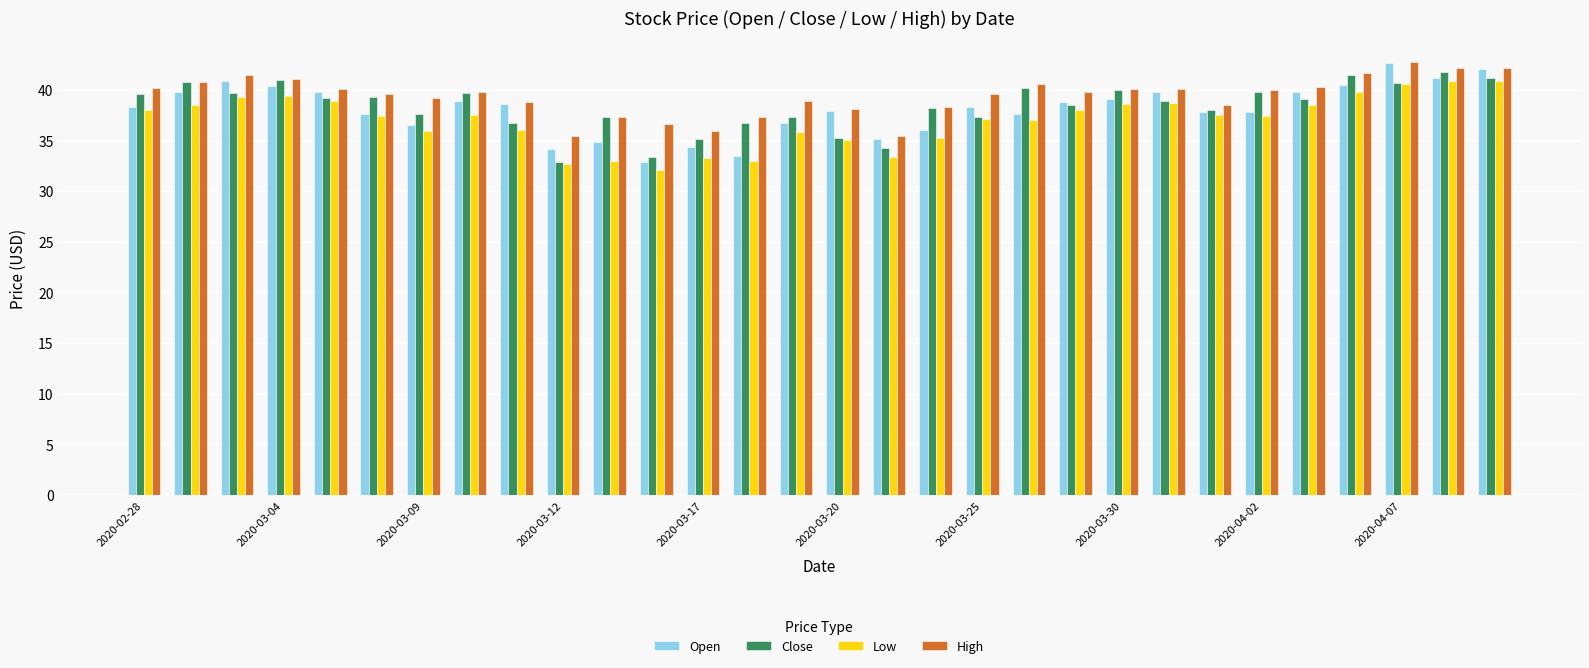

Which series has the largest range (max minus min)?

Open